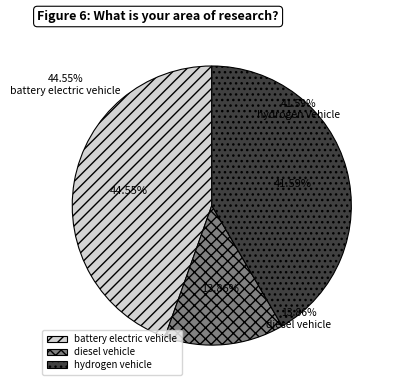

Does any single category account for the majority?

No